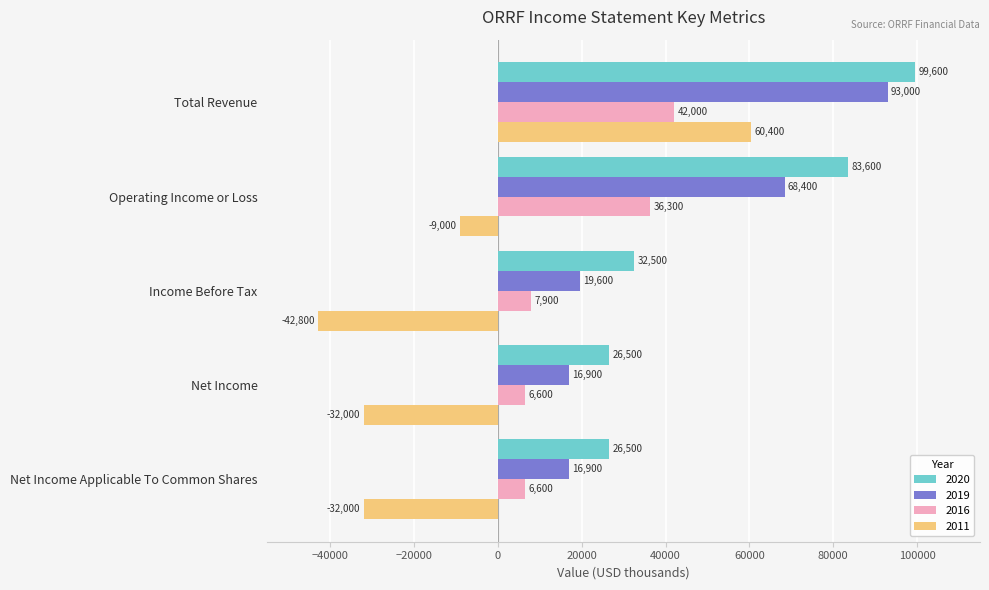

Is the value of 2020 at Net Income greater than the value of 2011 at Total Revenue?

No